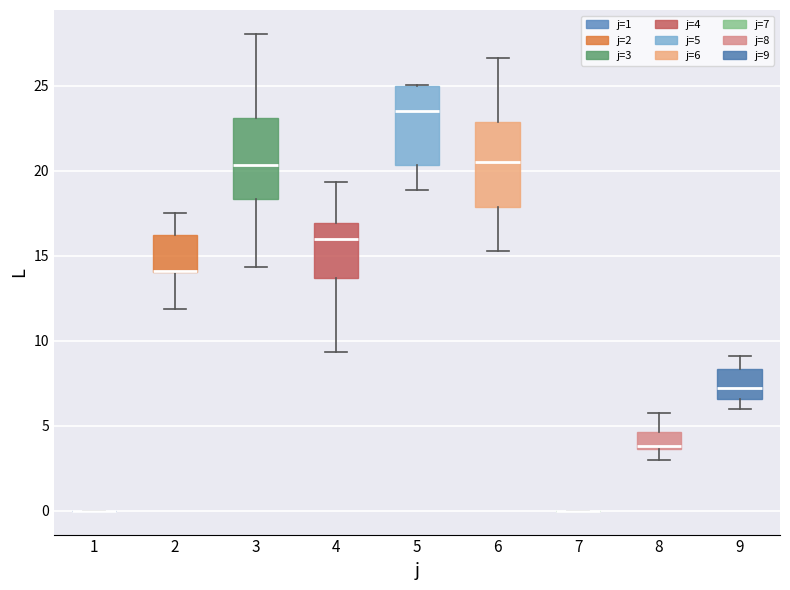

Where does the upper whisker of the box at x = 8 end on the y-axis? The values are not printed on the chart, so give them approximately, as read against the axis.

5.5